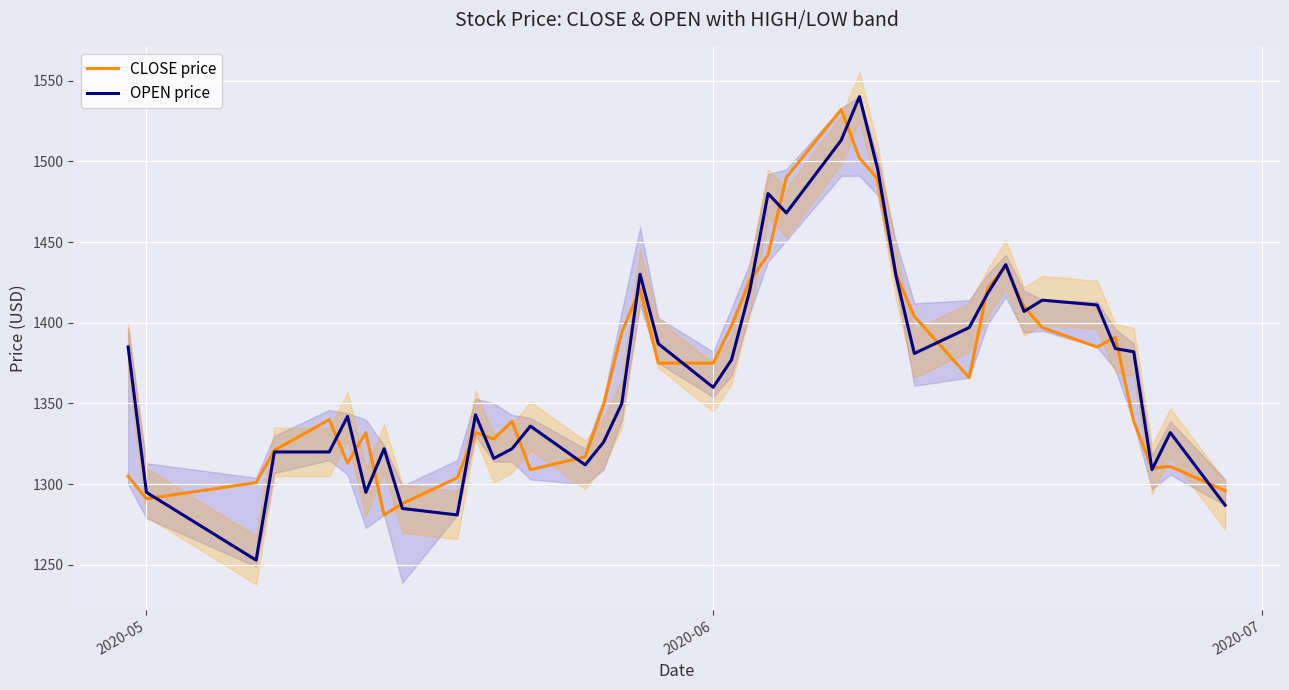

What is the maximum value for OPEN price?

1540